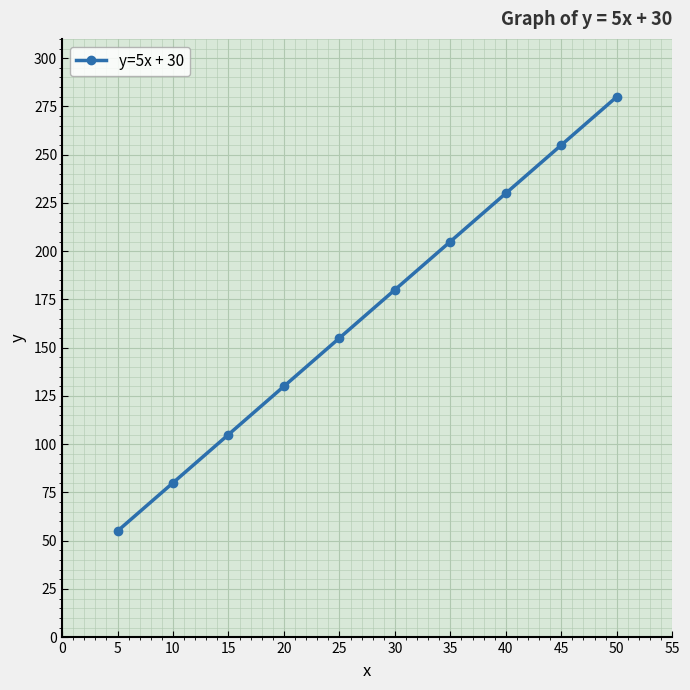

What is the value of the 9th point from the left?

255